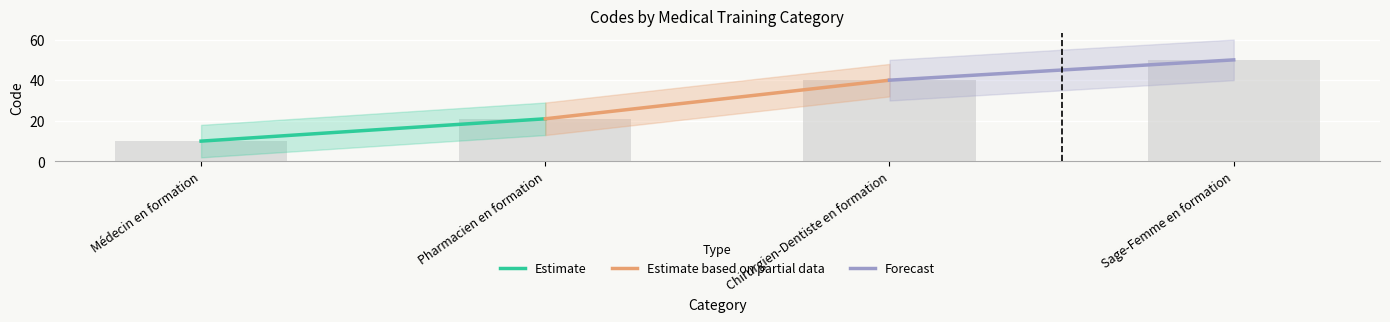

What is the difference between the maximum and minimum values?

40